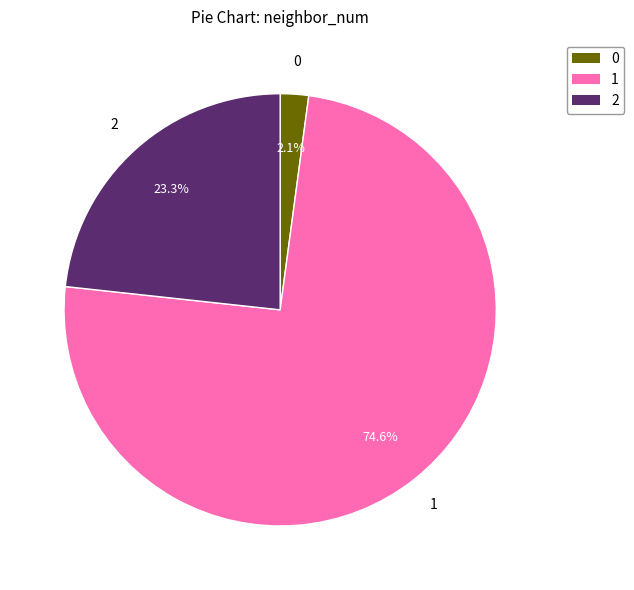

What percentage is NOT represented by 1?

25.4%